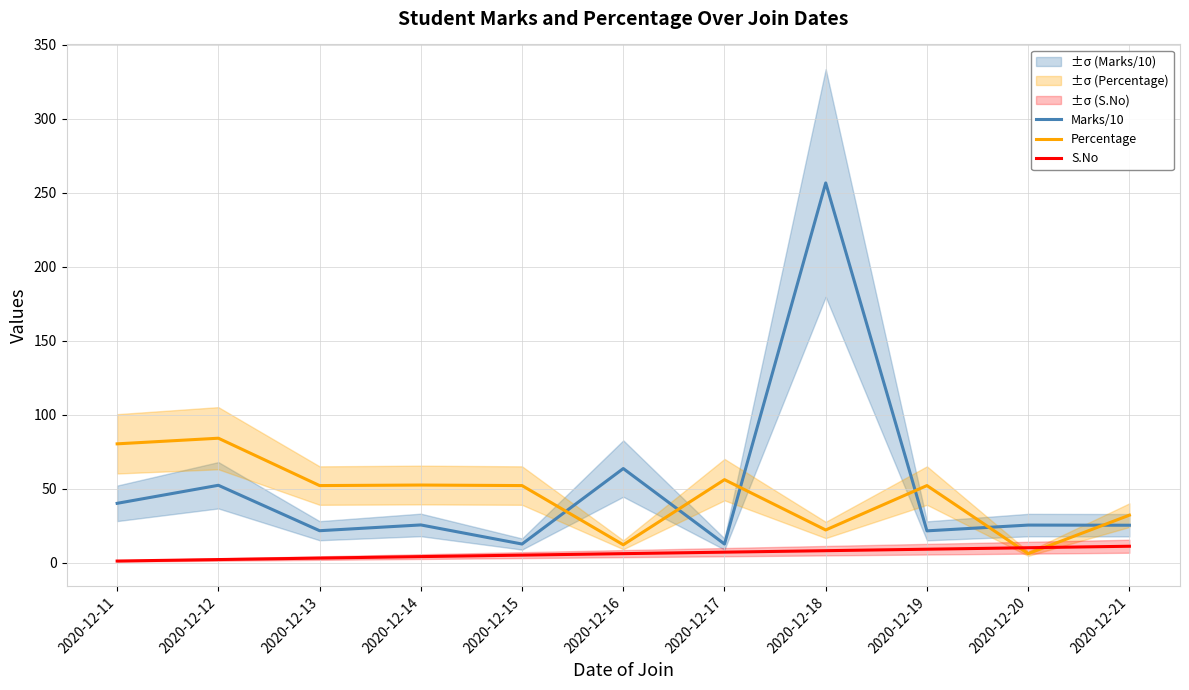

Where does the S.No series first go above 6?

2020-12-17